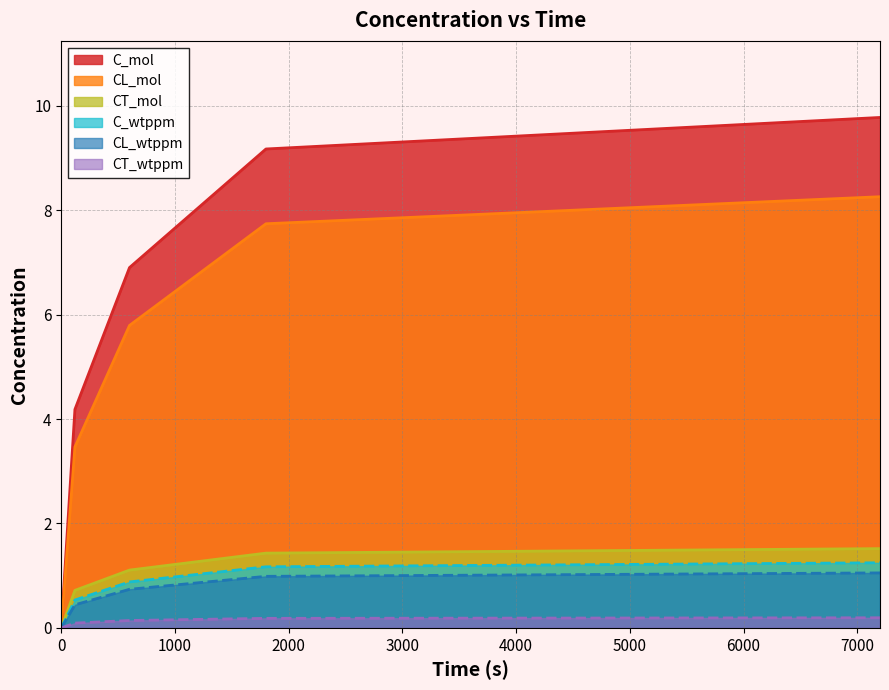

True or false: CT_mol has a value of 0.7 at 600.

False